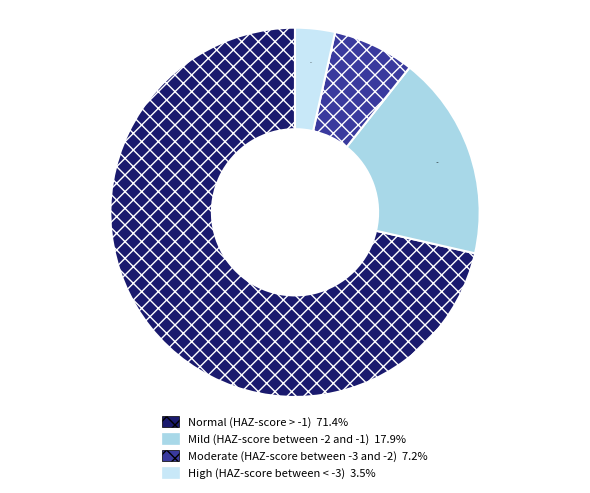

Rank the categories by value from highest to lowest.

Normal (HAZ-score > -1), Mild (HAZ-score between -2 and -1), Moderate (HAZ-score between -3 and -2), High (HAZ-score between < -3)